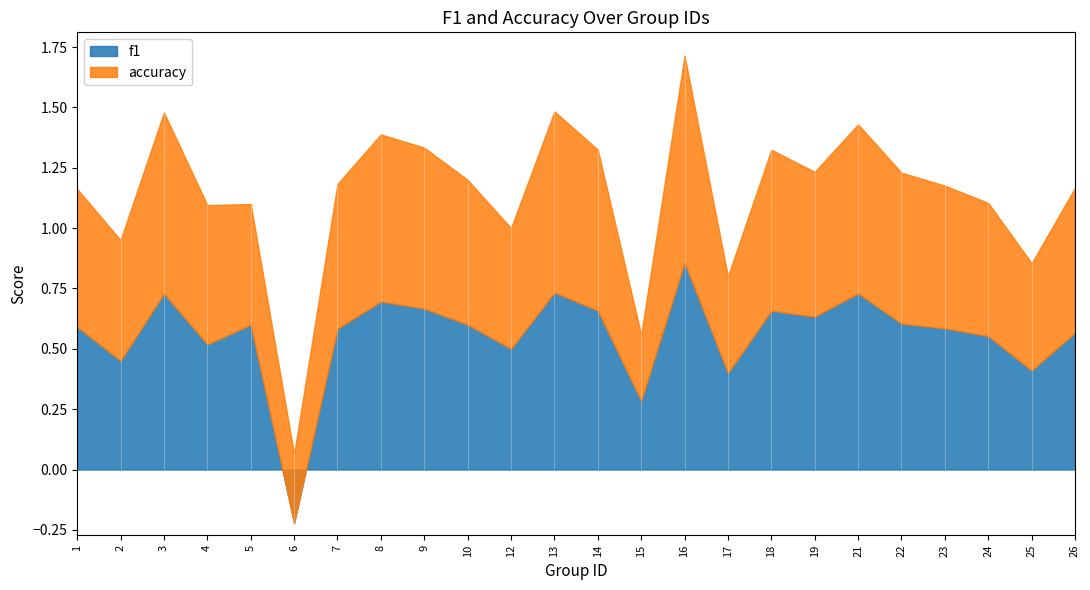

At which category is the sum across all series the highest?

16